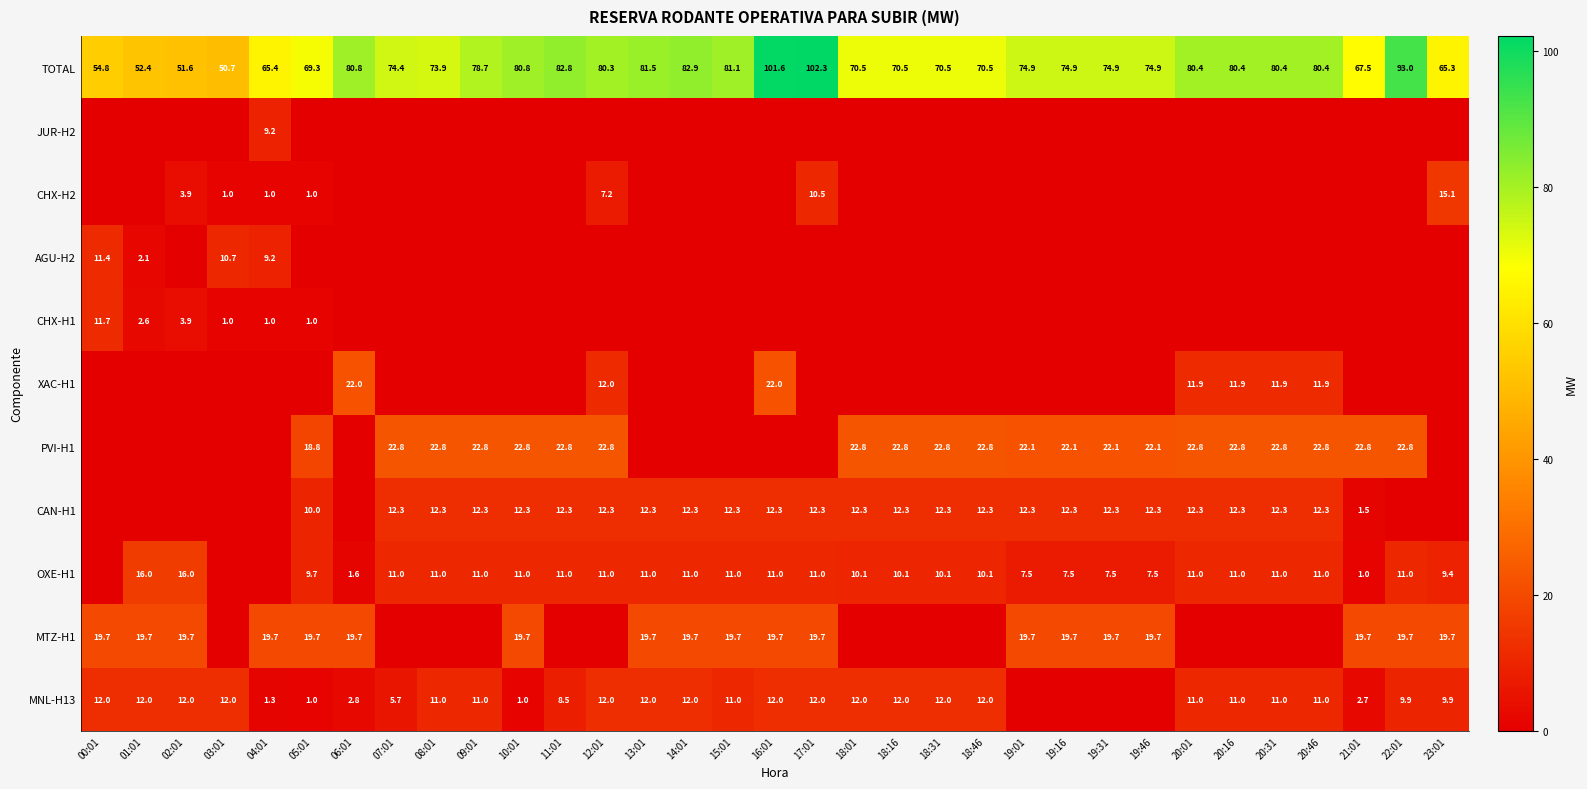

The CHX-H1 series shows 11.7 at 00:01. True or false?

True